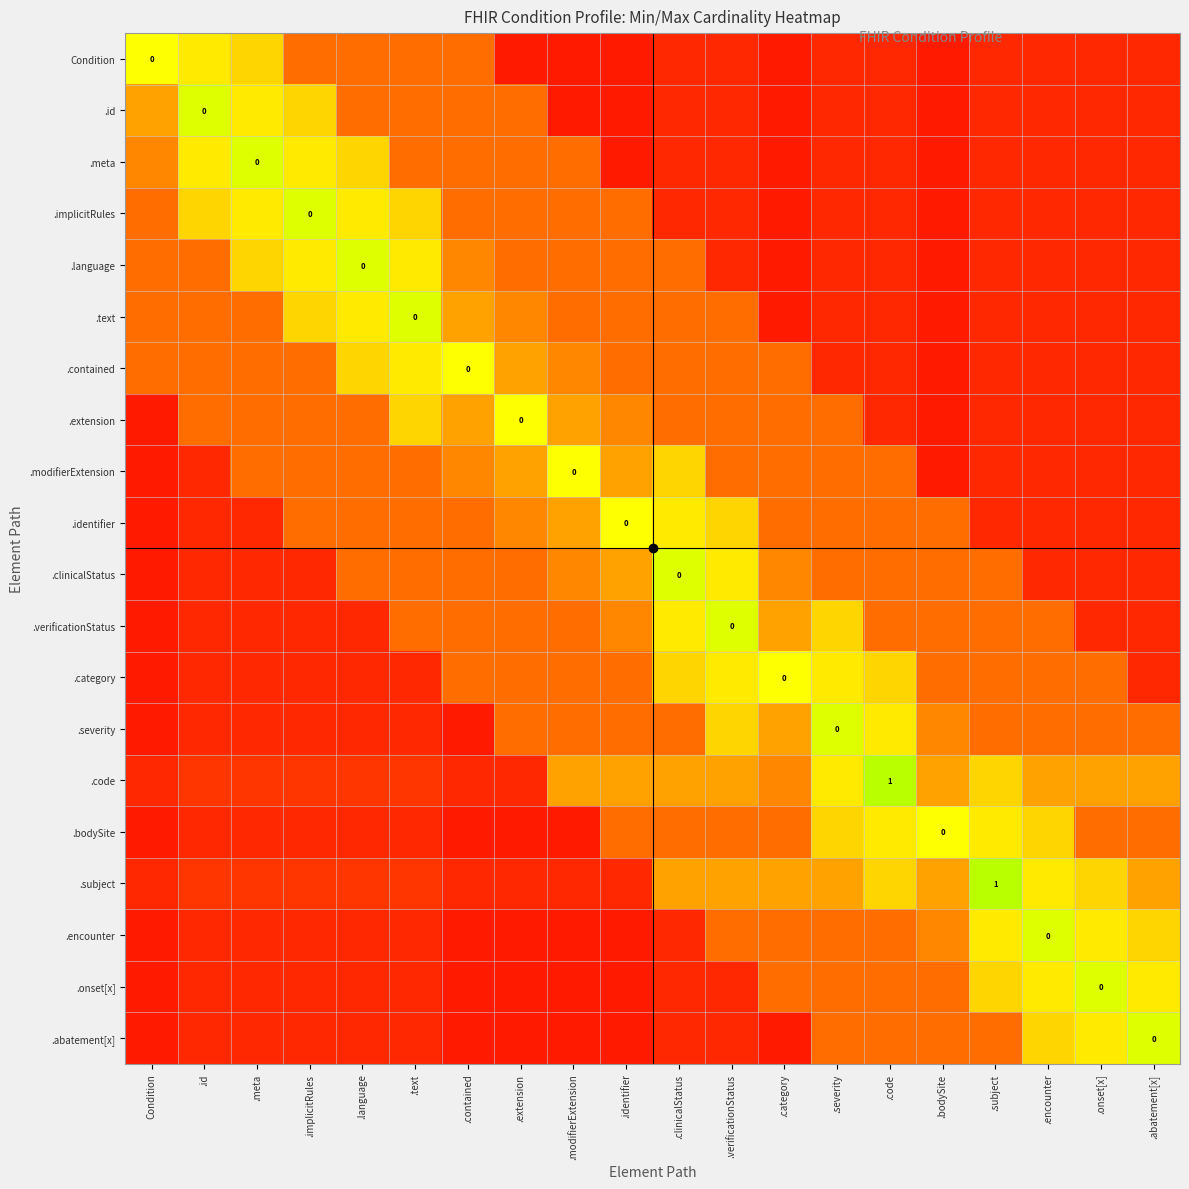

At which category is the sum across all series the highest?

.clinicalStatus